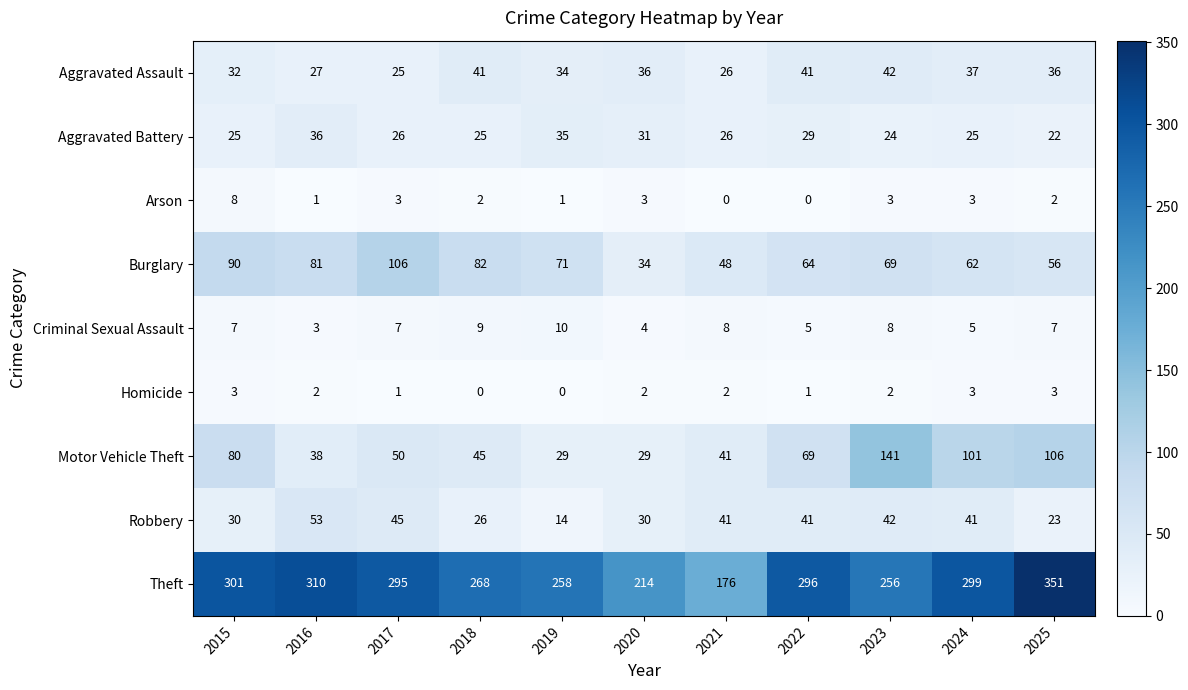

At which category is the sum across all series the highest?

2025